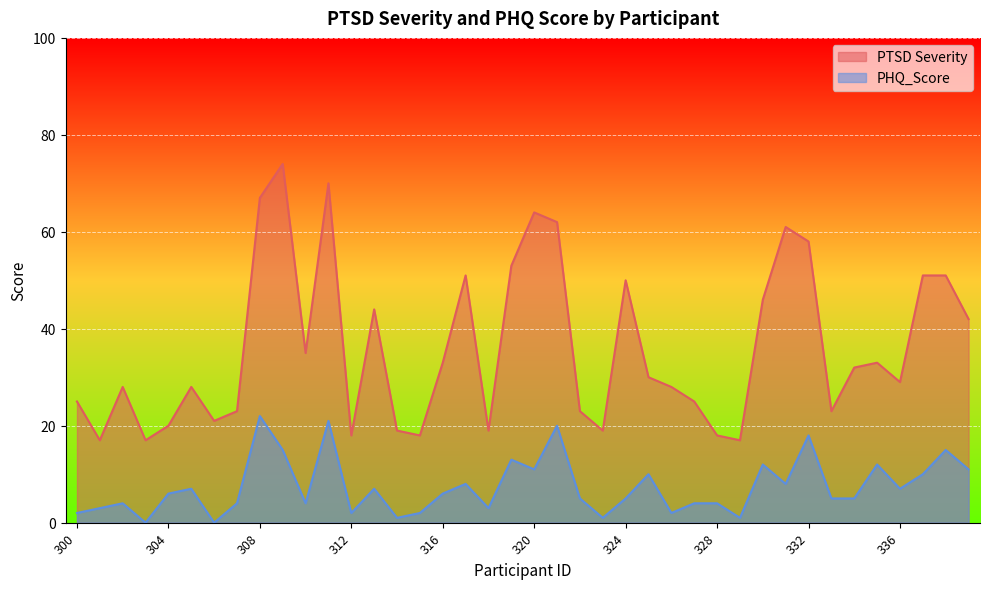

What is the value of the PHQ_Score point at the 21st from the left?

11